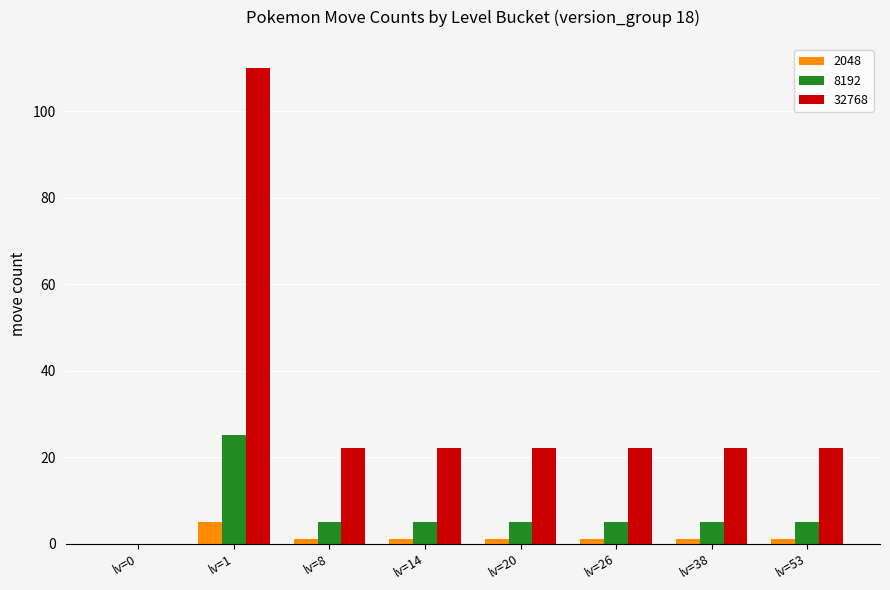

Is the value of 2048 at lv=8 greater than the value of 8192 at lv=14?

No